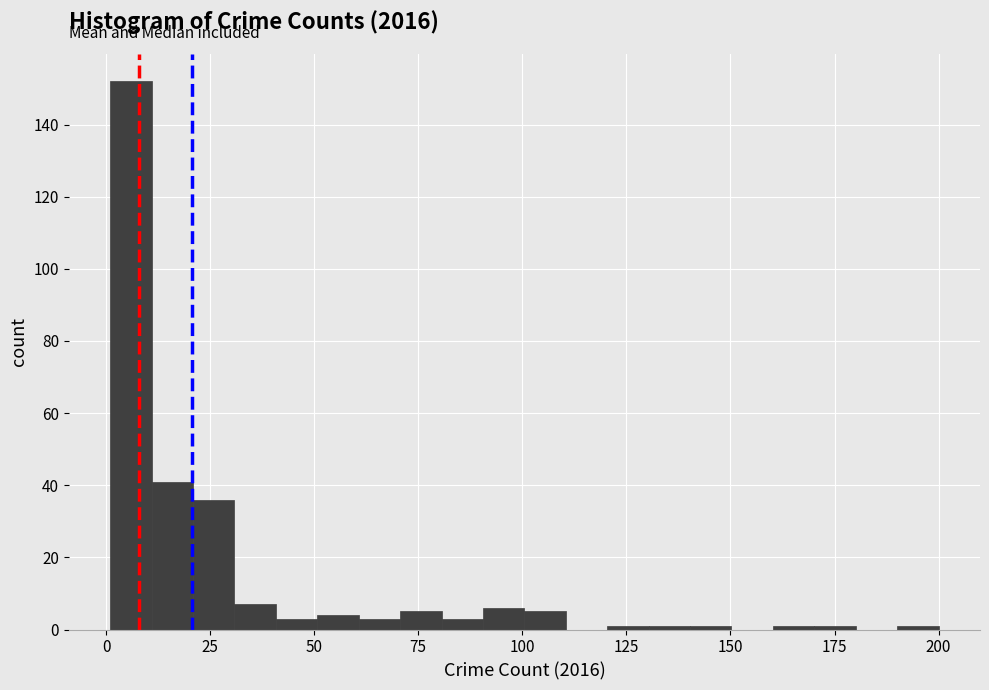

Around what value on the x-axis is the tallest bar? Give the approximate position of its centre, as read against the axis.

5